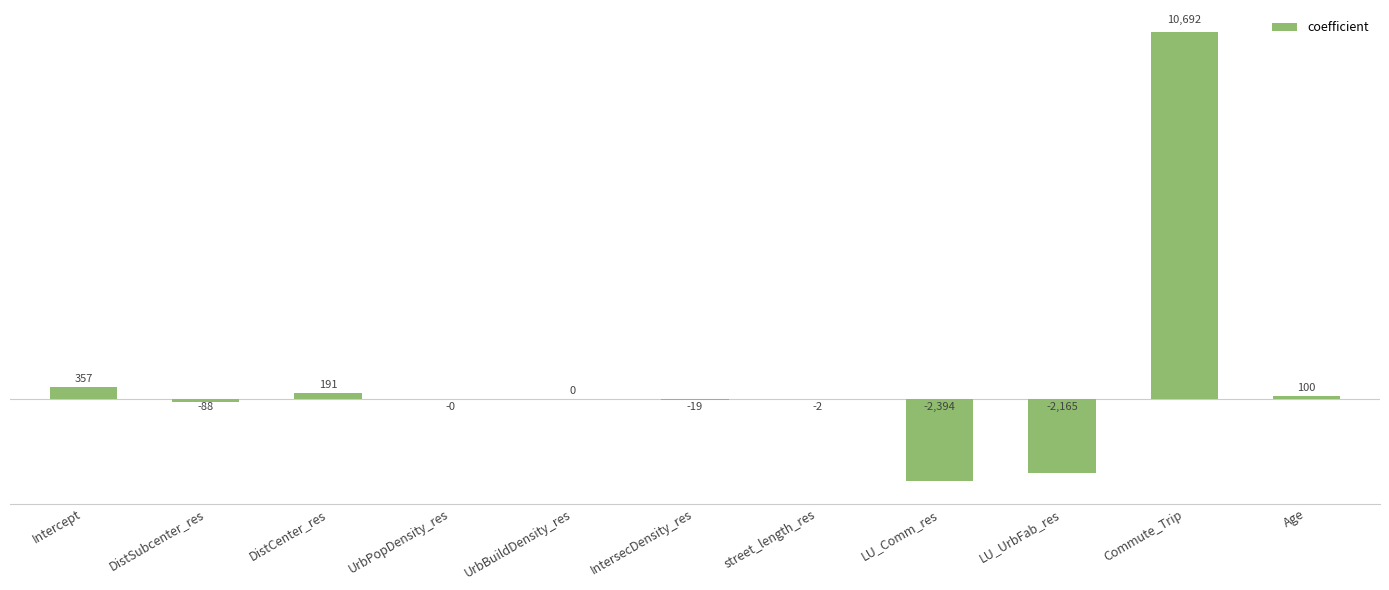

What is the change in value from UrbBuildDensity_res to street_length_res?

-2.4